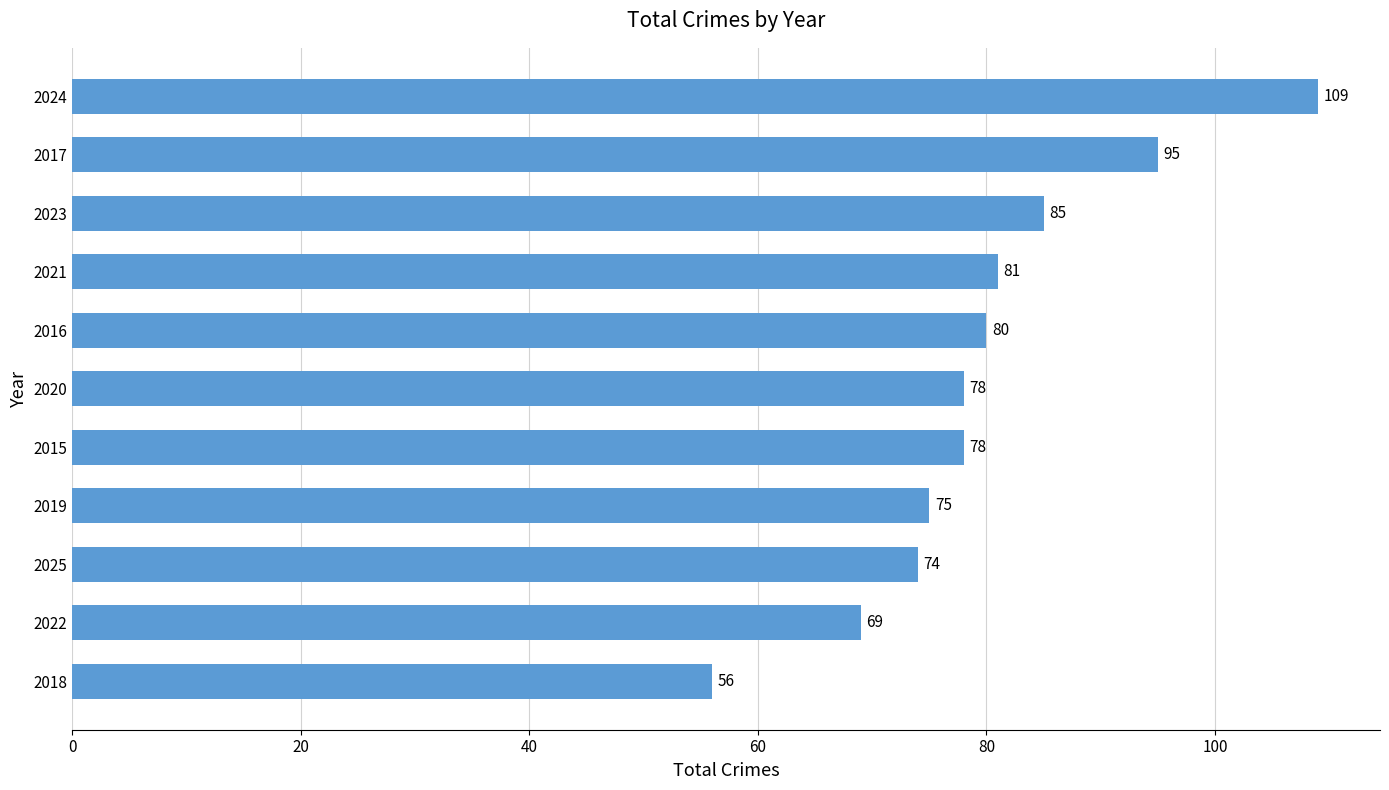

Which category has the highest value across all series?

2024